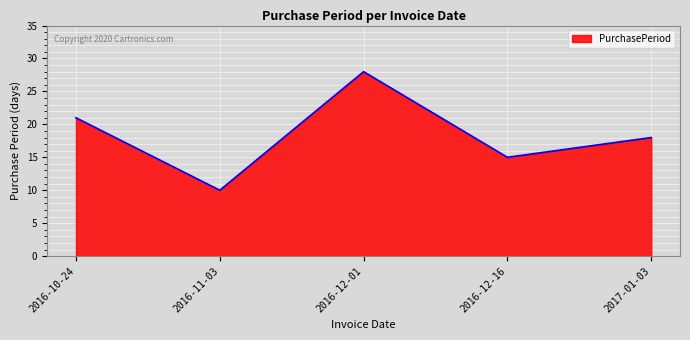

Reading right to left, transcribe all the data shown in this chart.

18	15	28	10	21